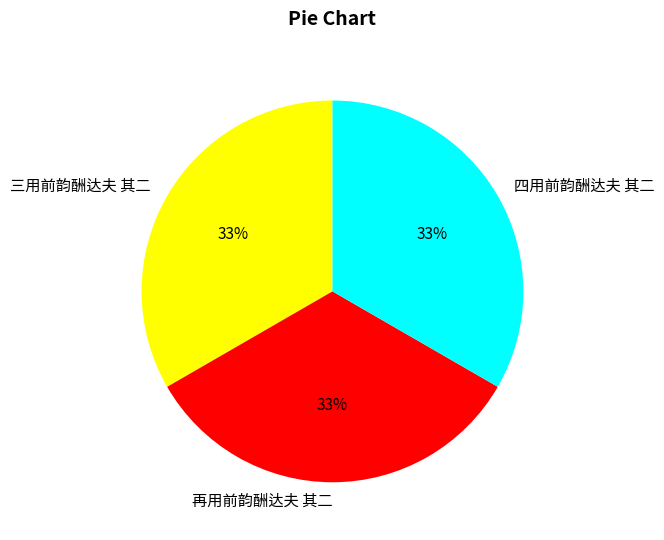

Do 四用前韵酬达夫 其二 and 三用前韵酬达夫 其二 together represent more than half of the pie?

Yes